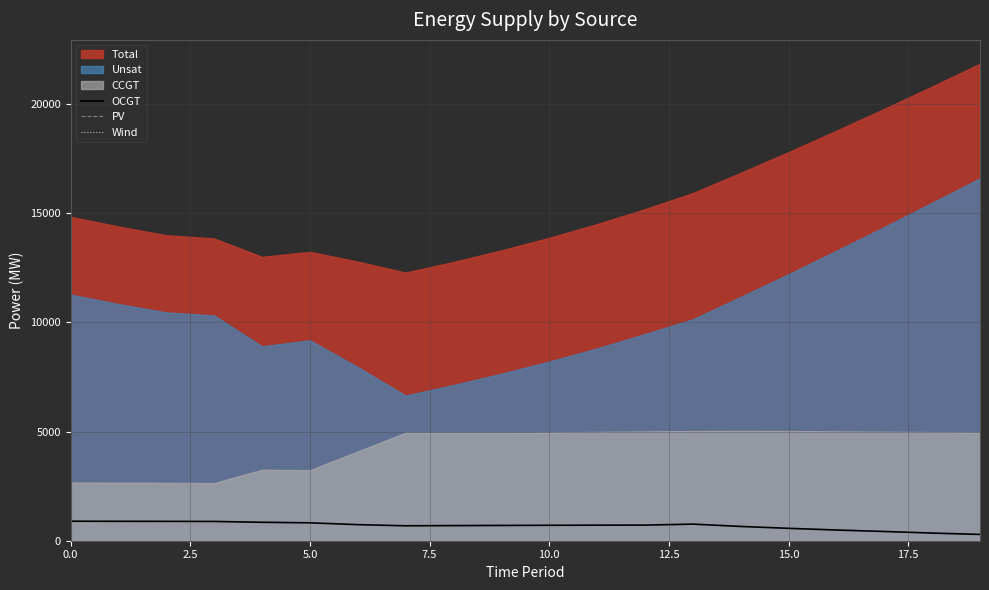

What is the lowest value of the OCGT series?

289